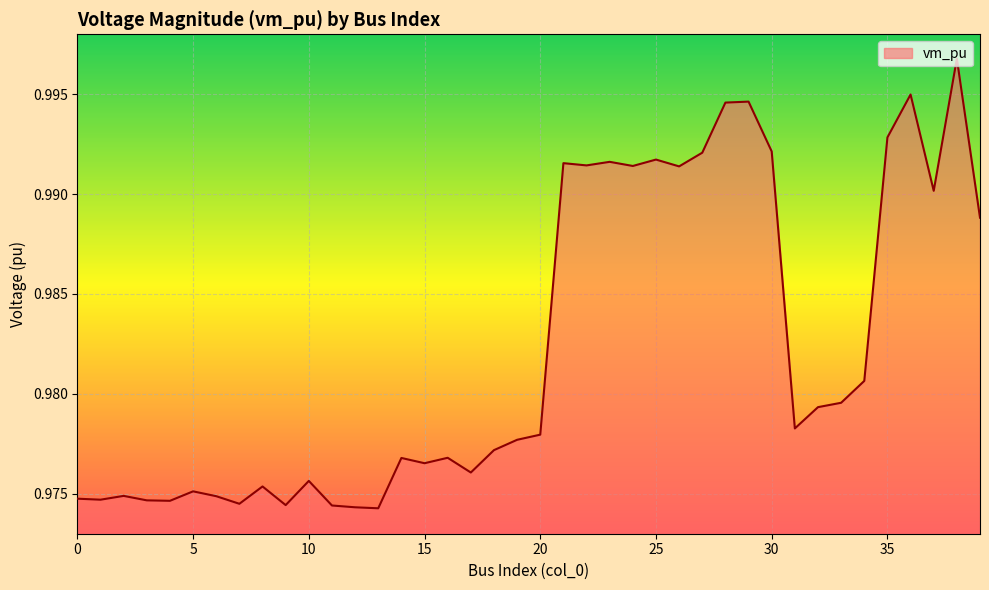

Is this an area chart (filled region under the line)?

Yes